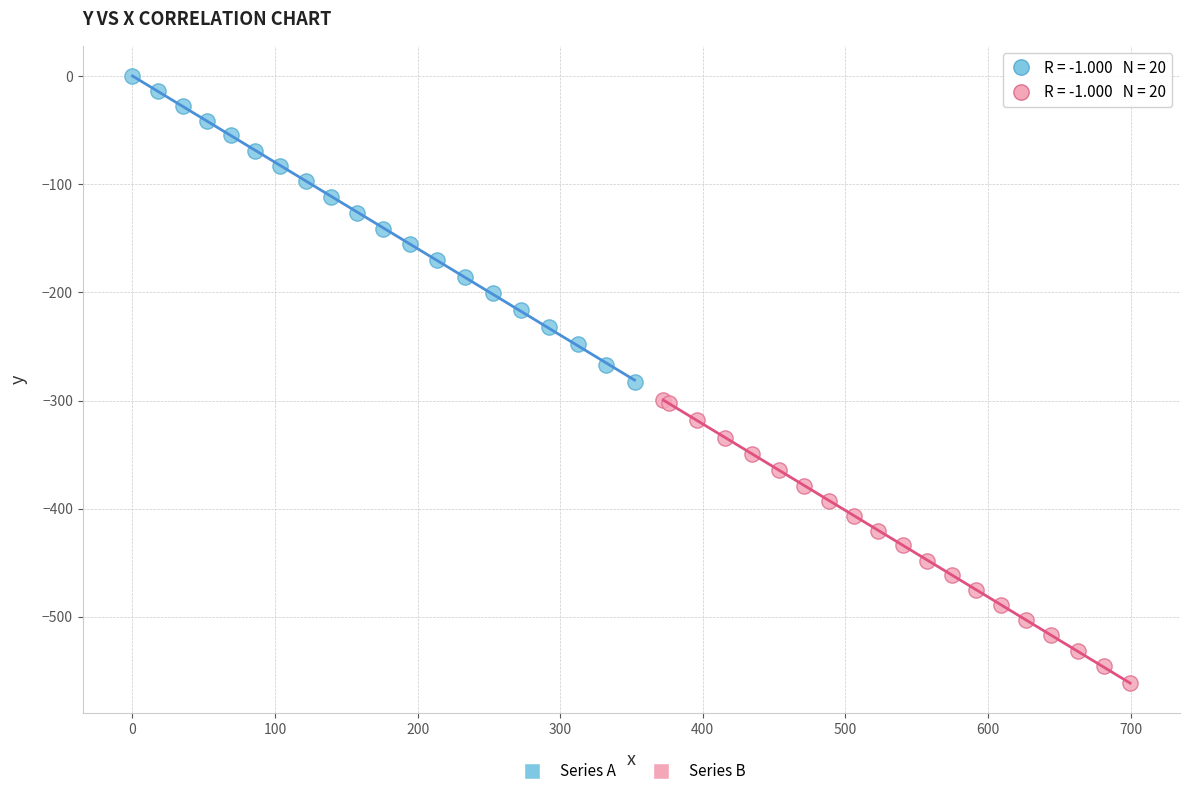

What are all the series names shown in the legend?

Series A, Series B